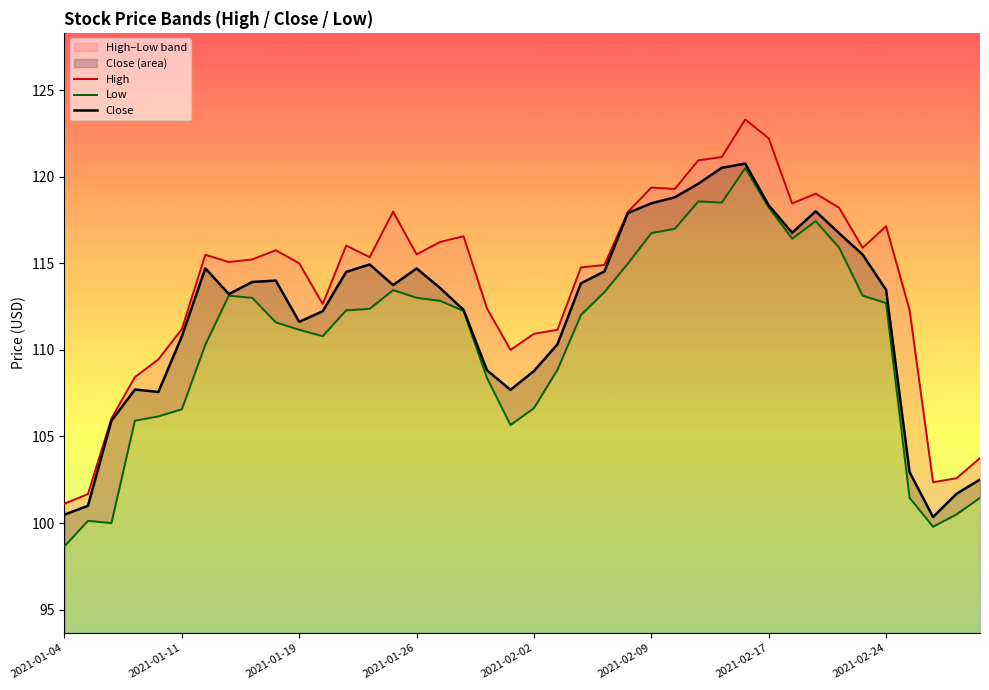

What is the sum of all Low values?

4421.7